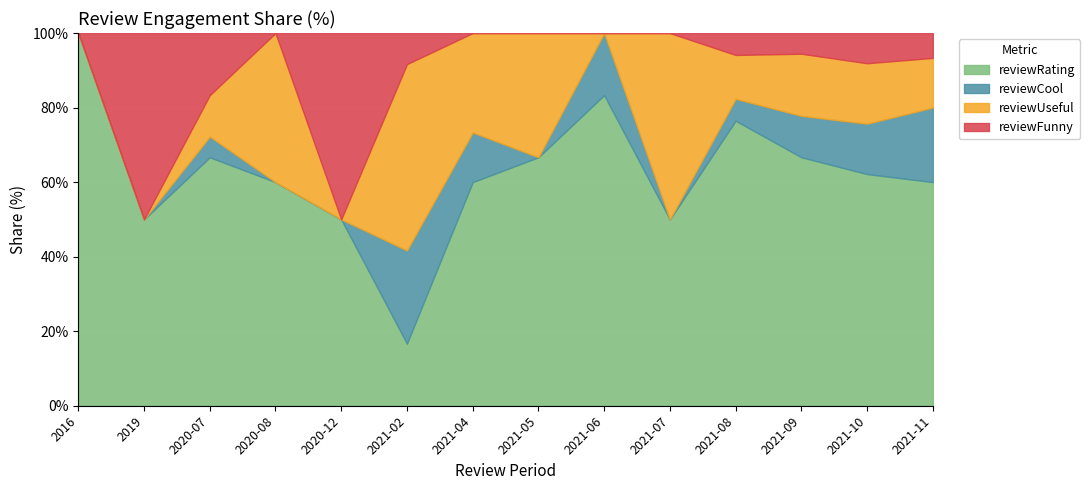

Is it true that reviewRating equals 2 at 2021-08?

True